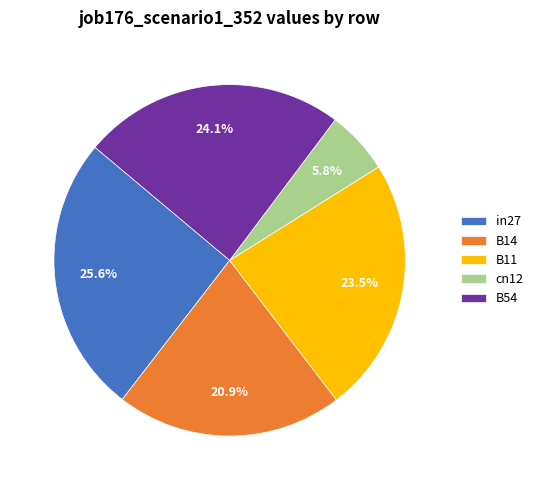

Does B54 account for over 50% of the chart?

No